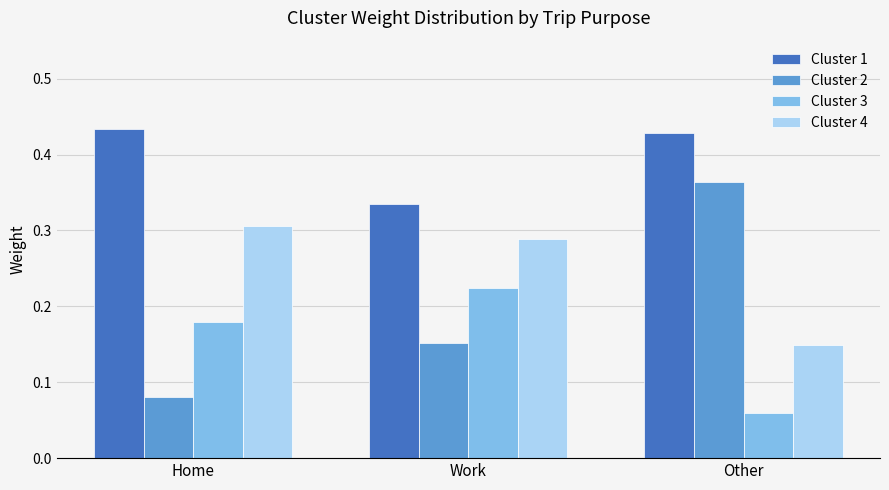

Rank the series by their average value, from lowest to highest.

Cluster 3, Cluster 2, Cluster 4, Cluster 1